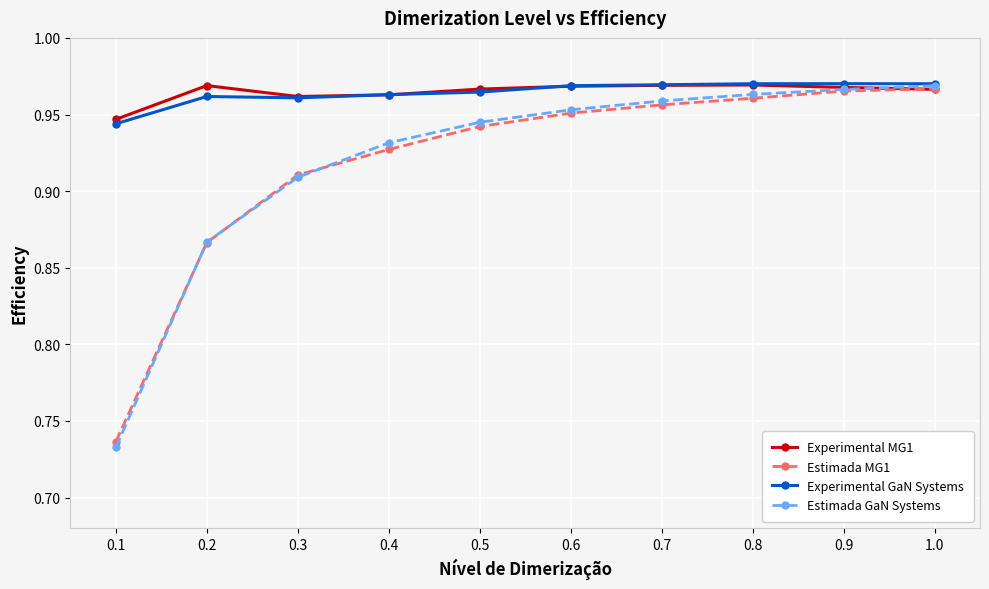

True or false: Experimental GaN Systems and Experimental MG1 cross at least once.

True